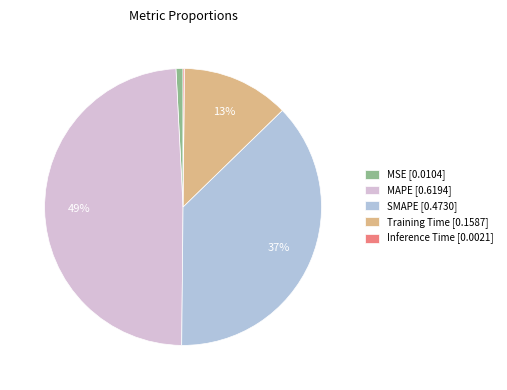

To the nearest percent, what is the average slice percentage?

20%